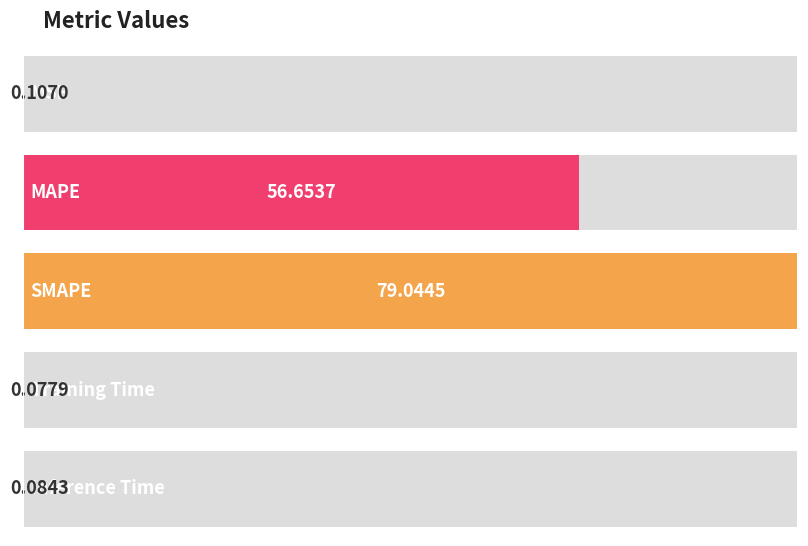

At which label is the value closest to 39?

MAPE